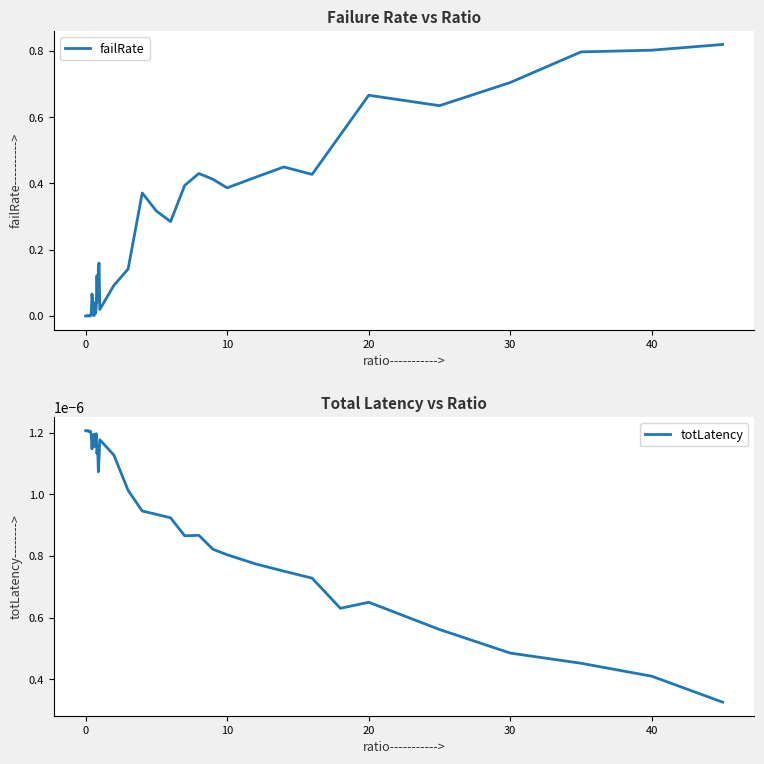

How many totLatency values are between 0 and 1?

40